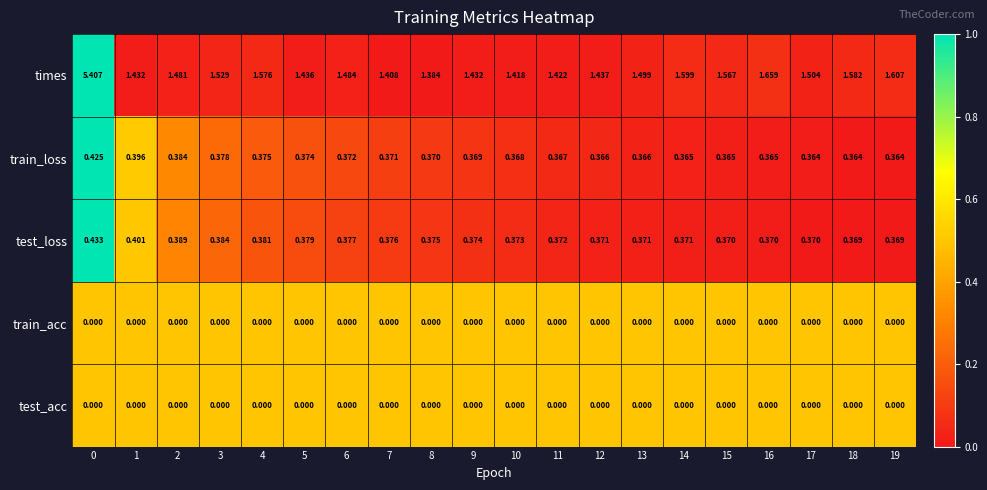

Which series has the largest range (max minus min)?

times